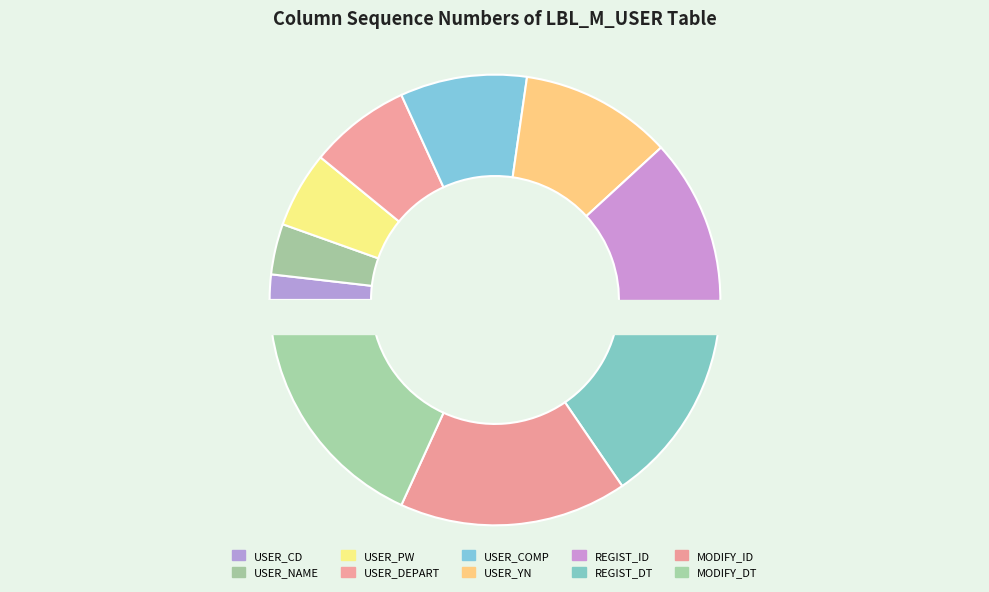

What is the smallest slice in the pie chart?

USER_CD